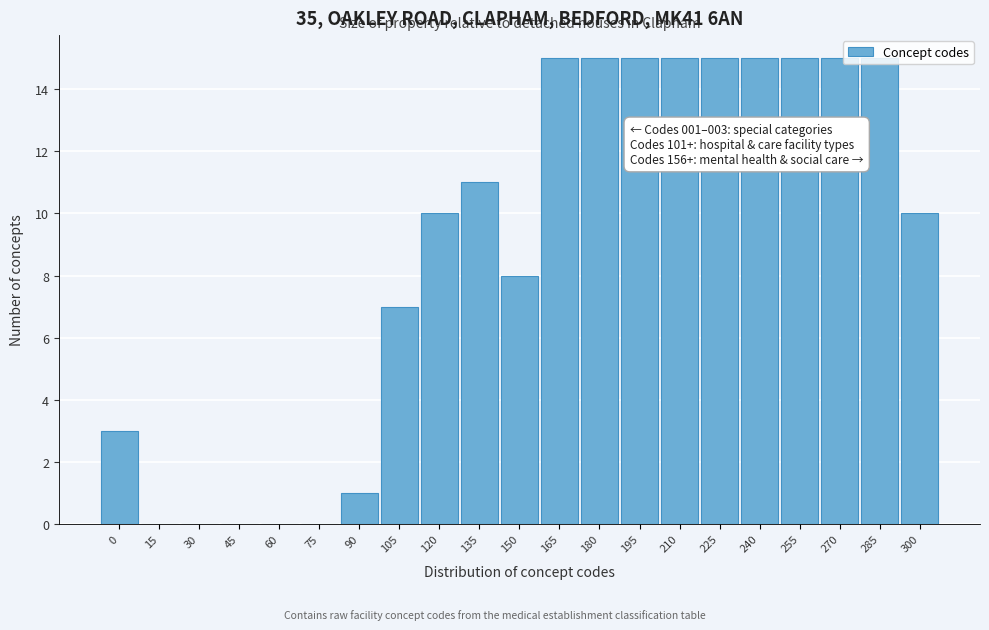

Between 105 and 270, which is larger?

270